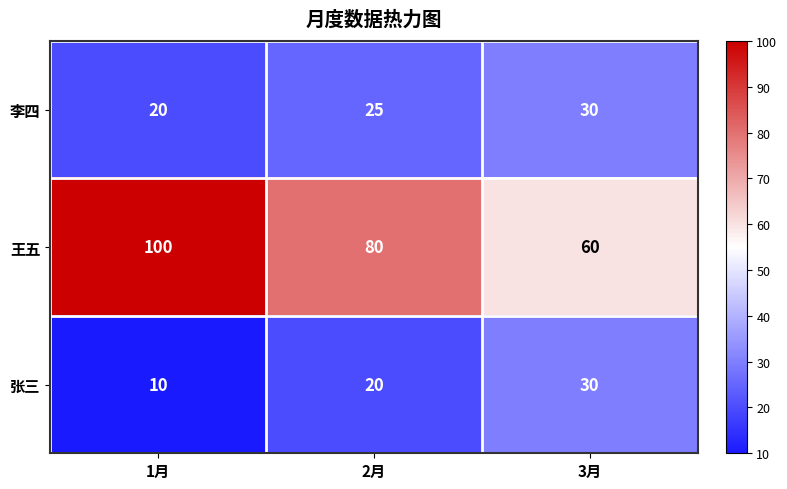

The 王五 series shows 80 at 2月. True or false?

True